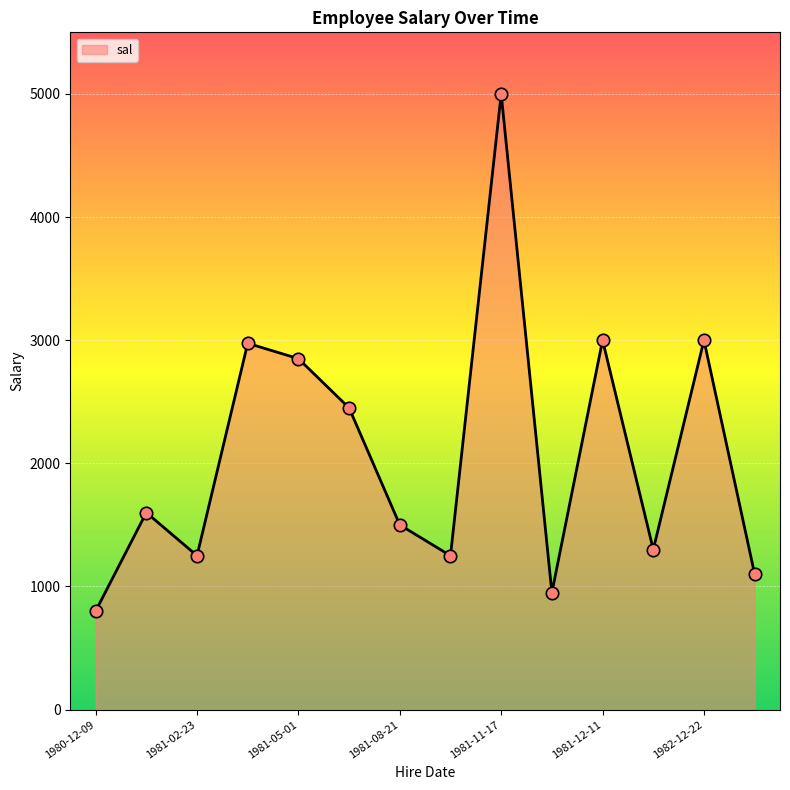

What is the smallest value displayed?

800